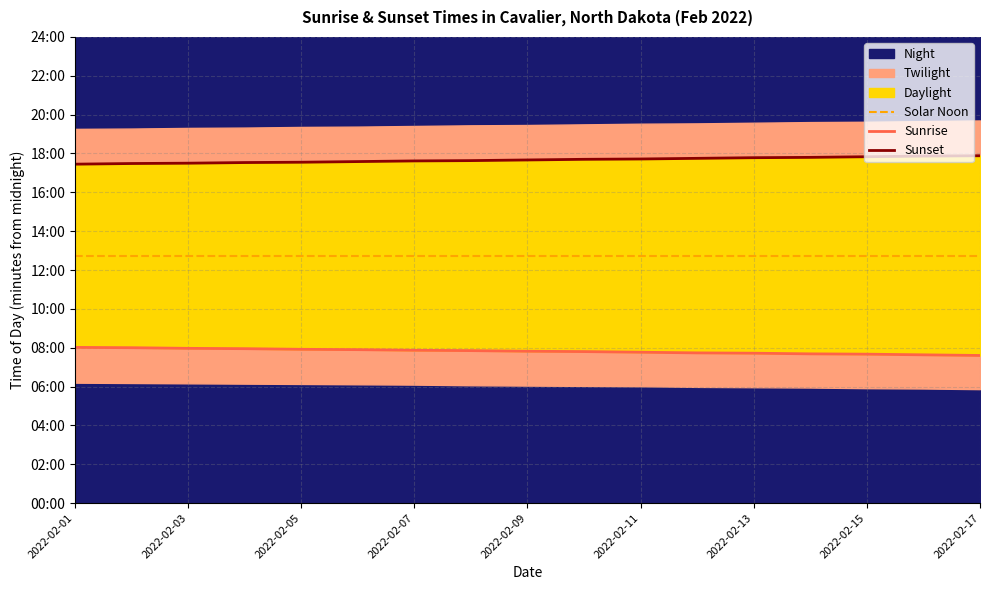

What is the sum of all Sunrise values?

7973